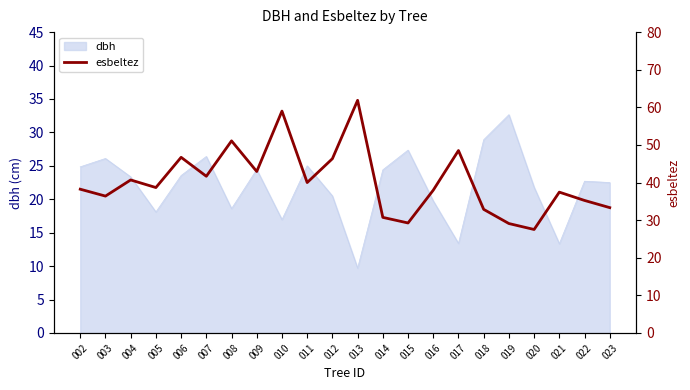

At which category does the chart reach its peak across all series?

013